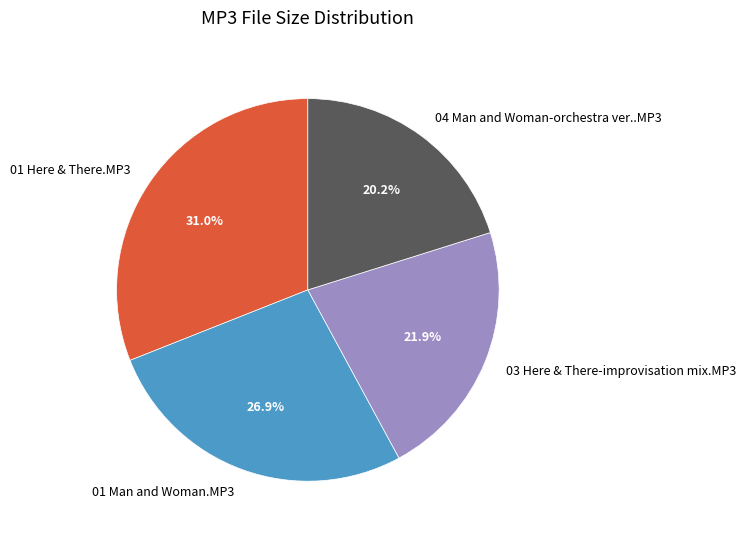

To the nearest percent, what is the difference between the largest and smallest slice percentages?

11%